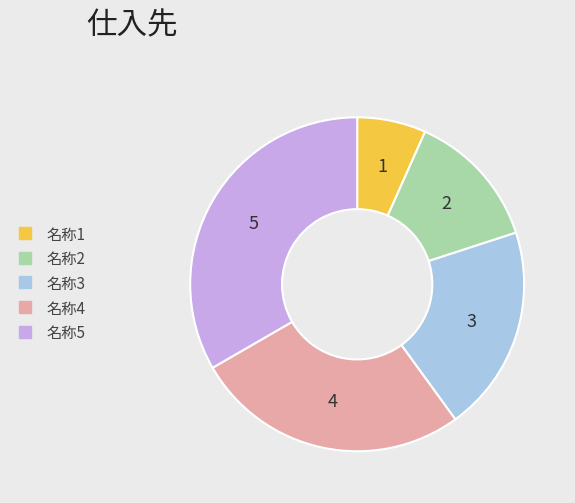

Is there a majority slice in this chart?

No